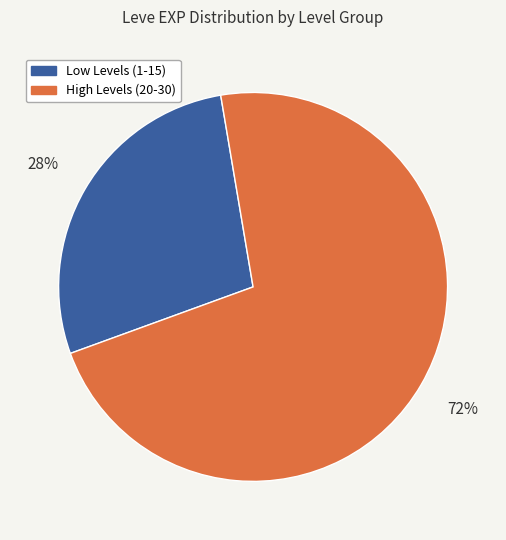

Does any single category account for the majority?

Yes